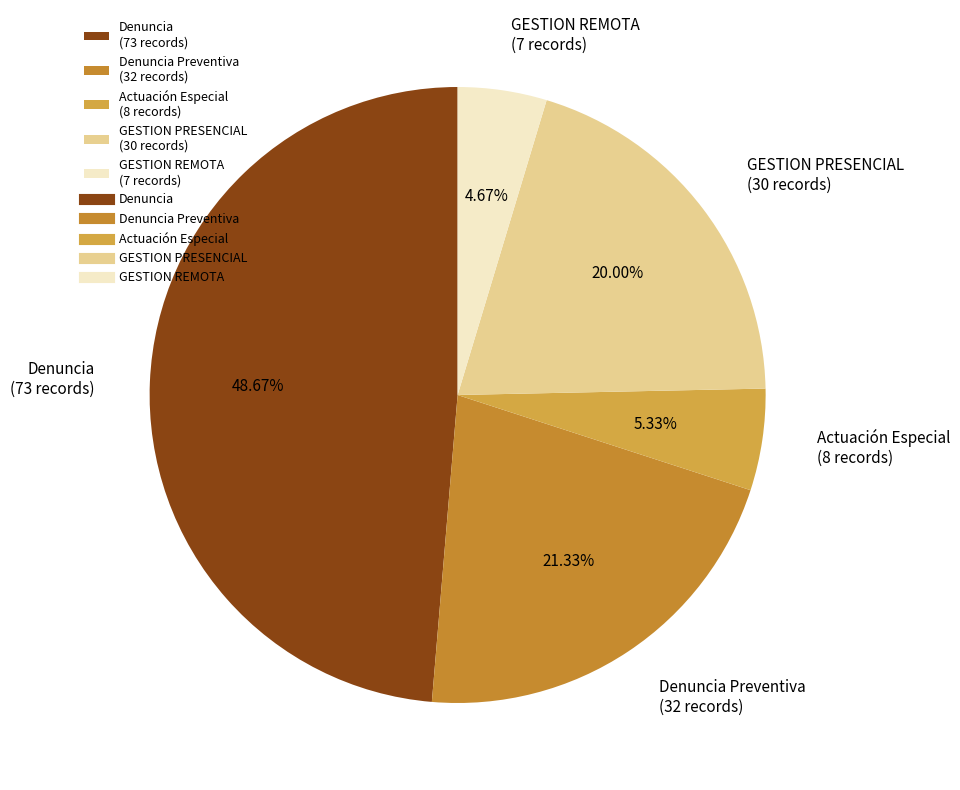

How many slices are in this pie chart?

5